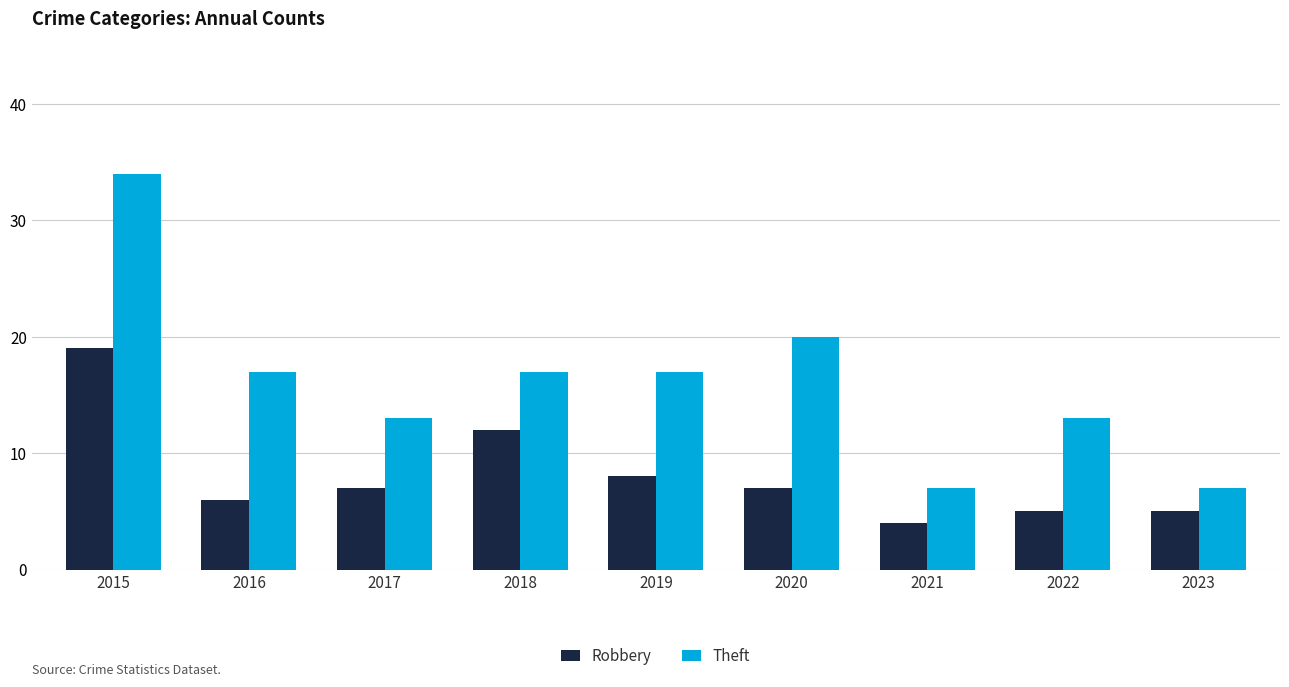

The Robbery series shows 9 at 2016. True or false?

False